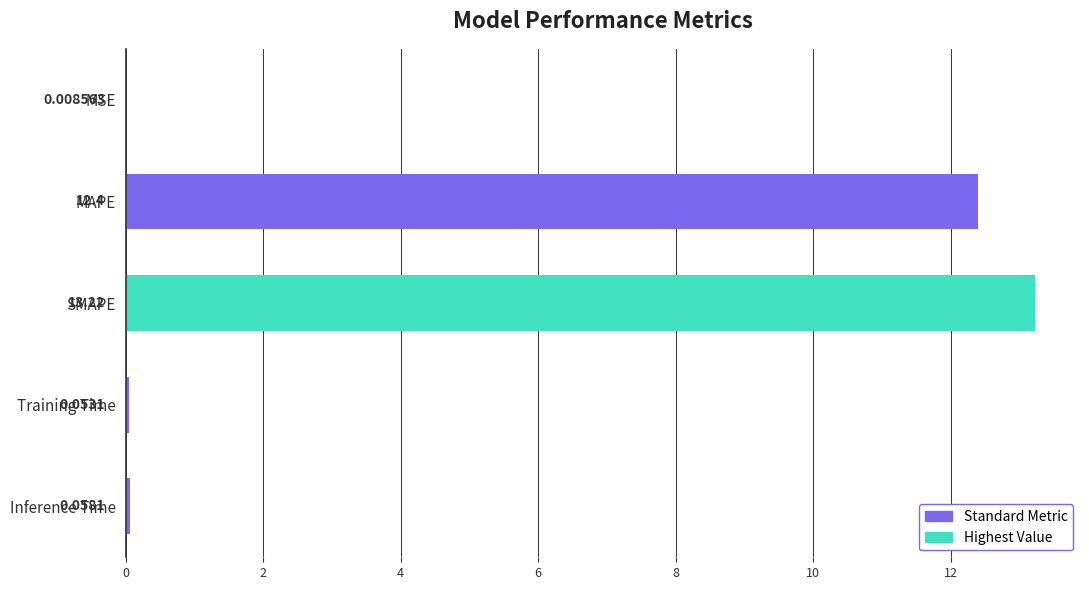

At which label is the value closest to 6?

Inference Time